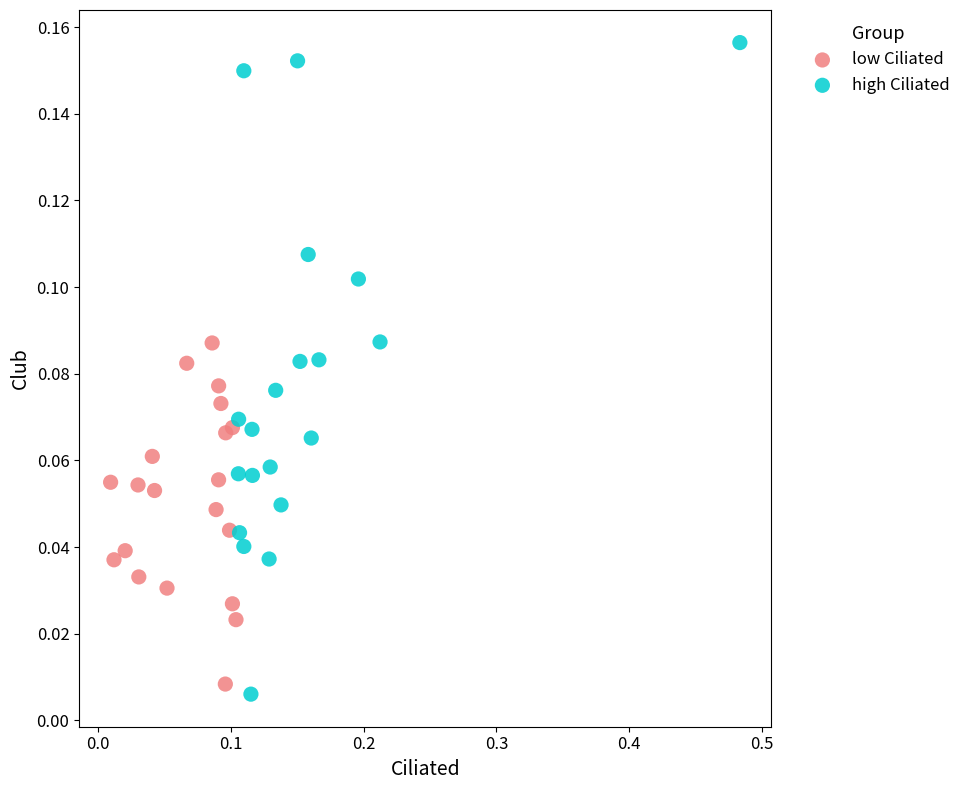

Which series has the widest spread of Y values?

high Ciliated